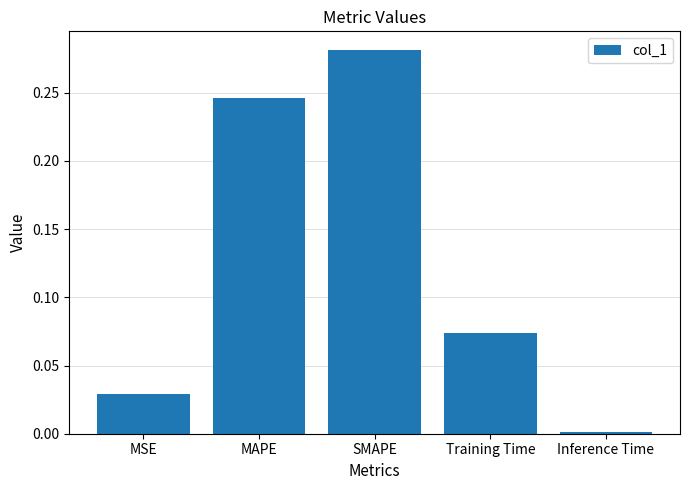

List the labels in order of value, largest first.

SMAPE, MAPE, Training Time, MSE, Inference Time